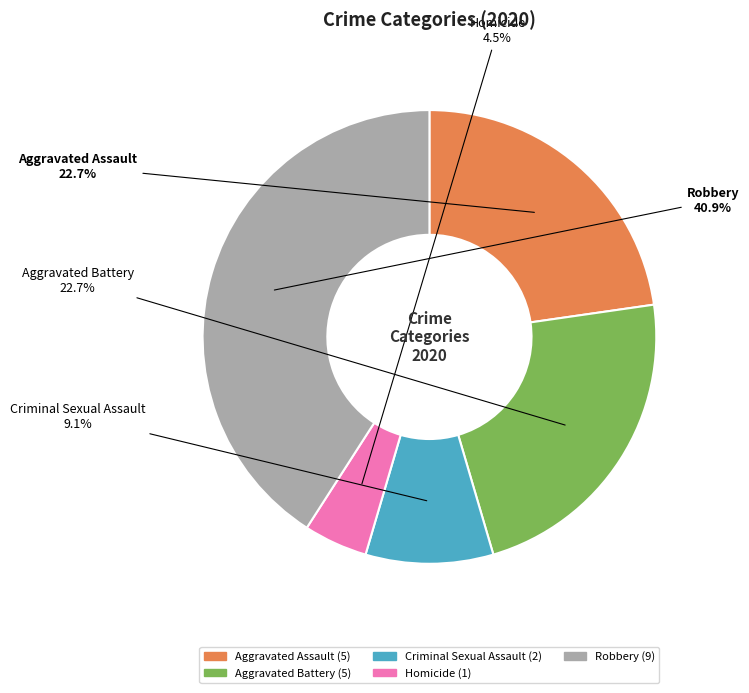

Is there any slice that represents more than half of the pie?

No